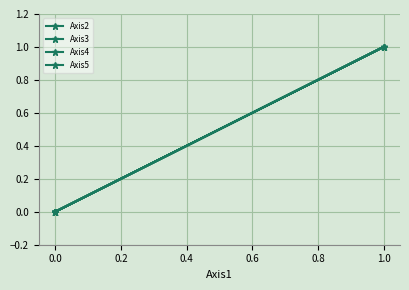

True or false: Axis5 has more than 2 interior local peaks.

False